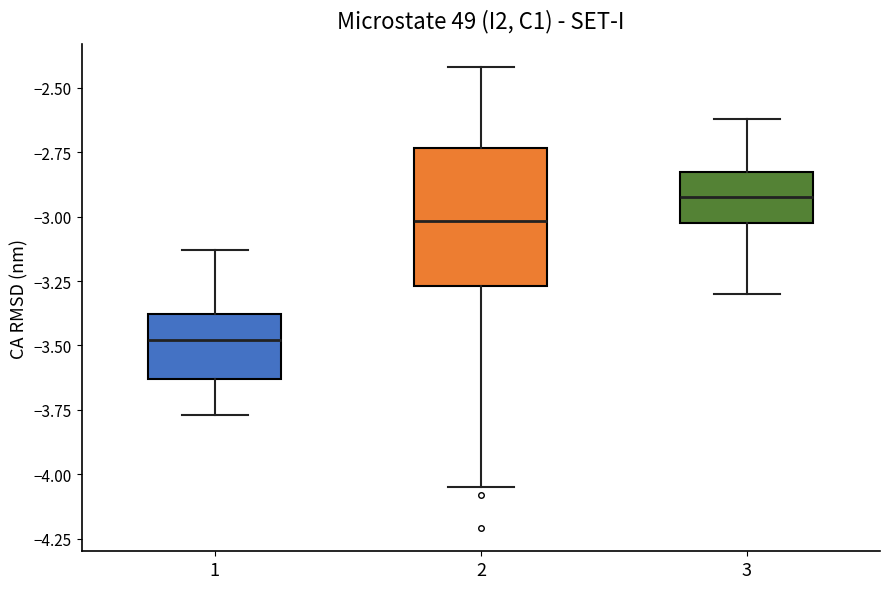

Which box has the lowest median line?

1